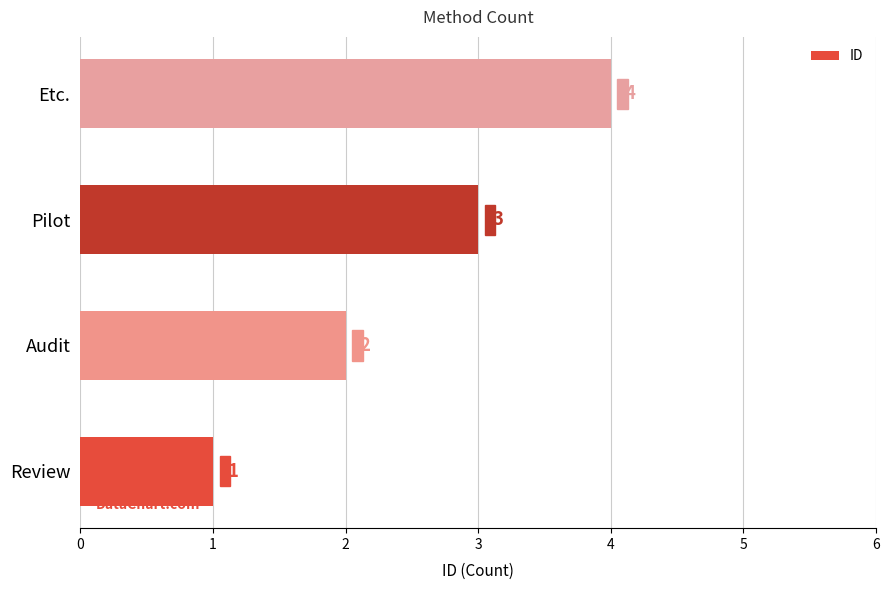

What is the maximum value shown in the chart?

4